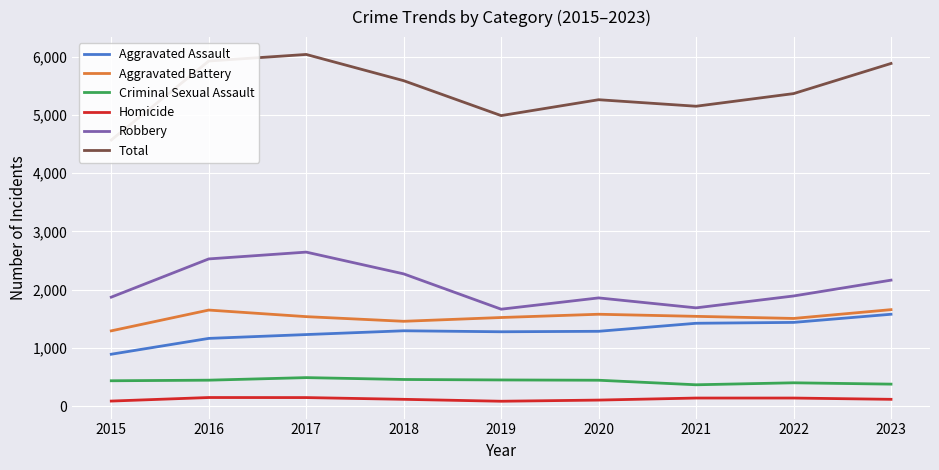

What is the average value of the Robbery series?

2064